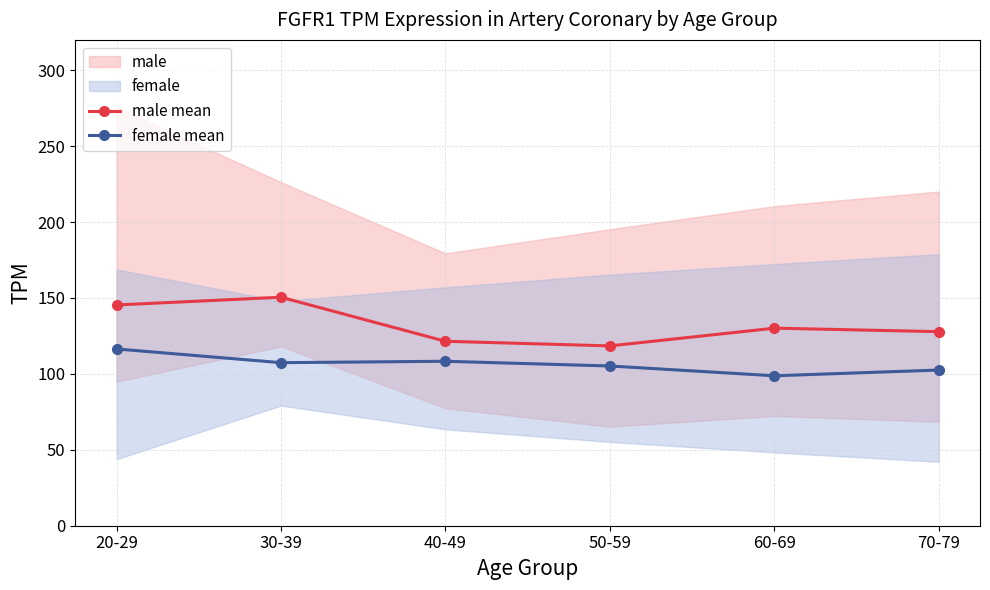

Is this an area chart (filled region under the line)?

No